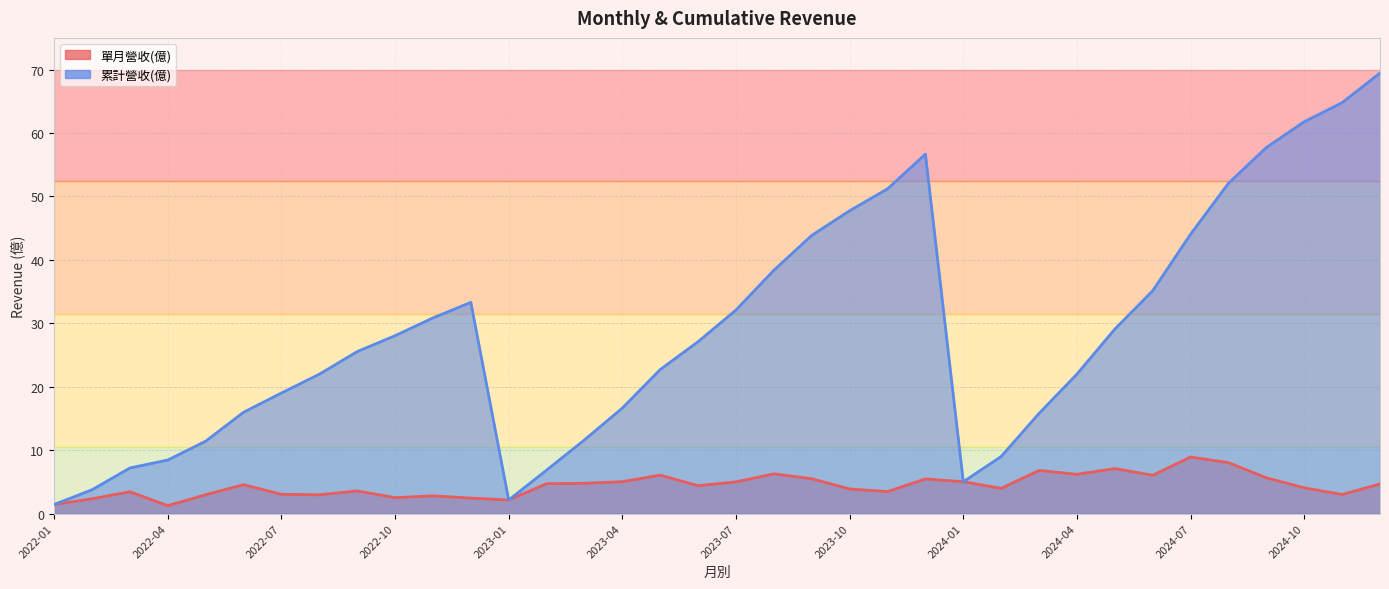

Is the value of 累計營收(億) at 2024-03 greater than the value of 單月營收(億) at 2022-05?

Yes